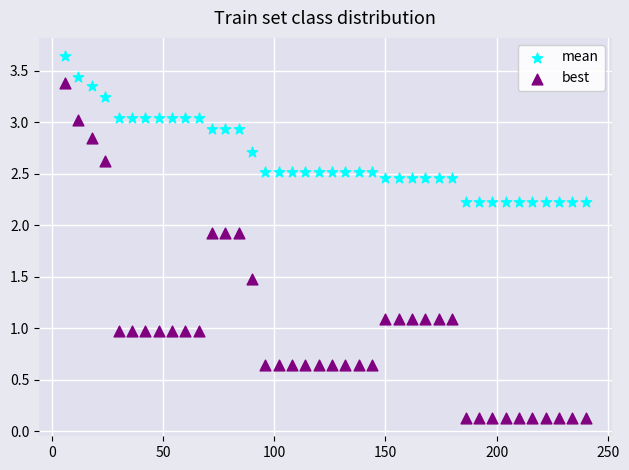

Across all data points, what is the range of X values (max minus min)?

234.0